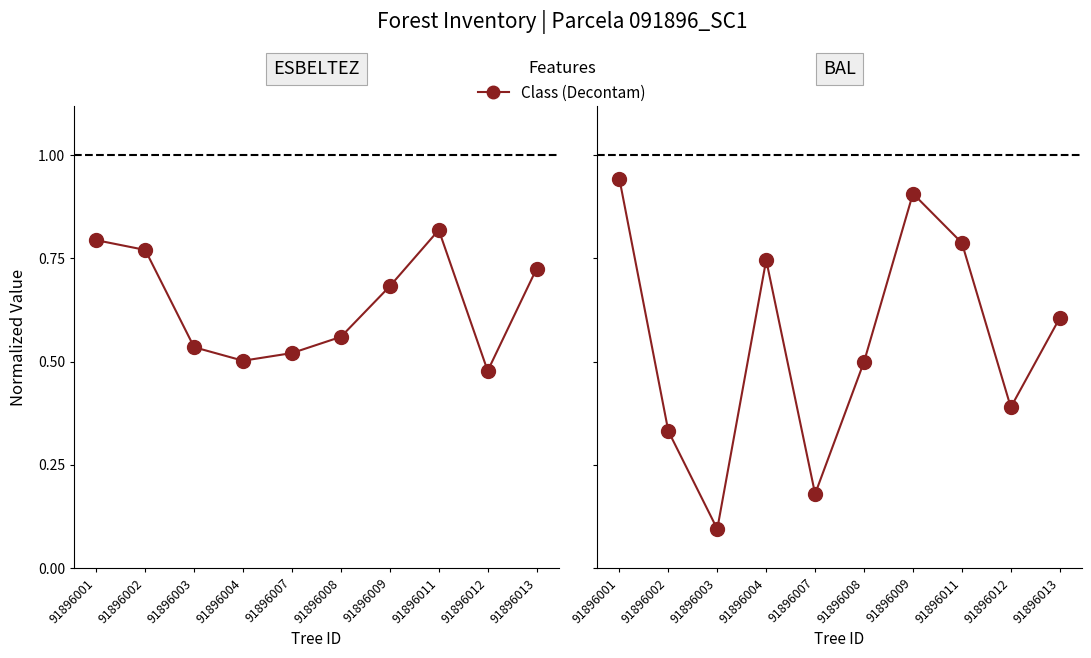

At which category does the chart reach its peak across all series?

91896001